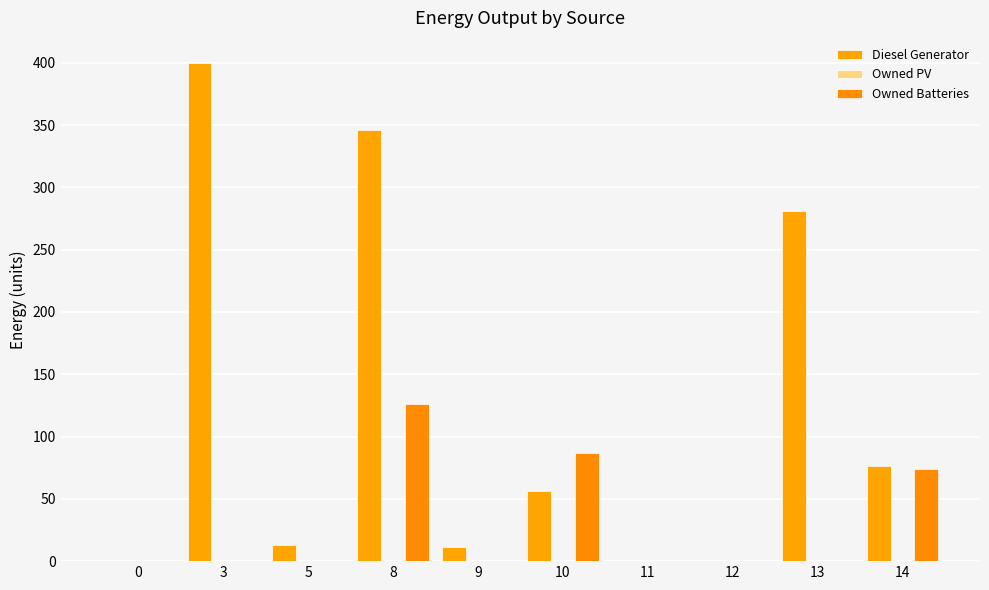

At how many categories does at least one series exceed 290?

2